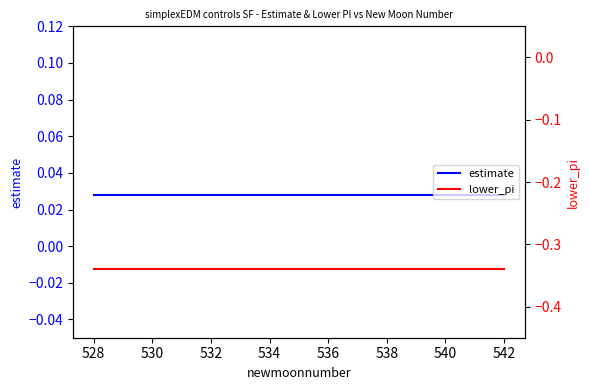

How many distinct data groups are displayed?

2